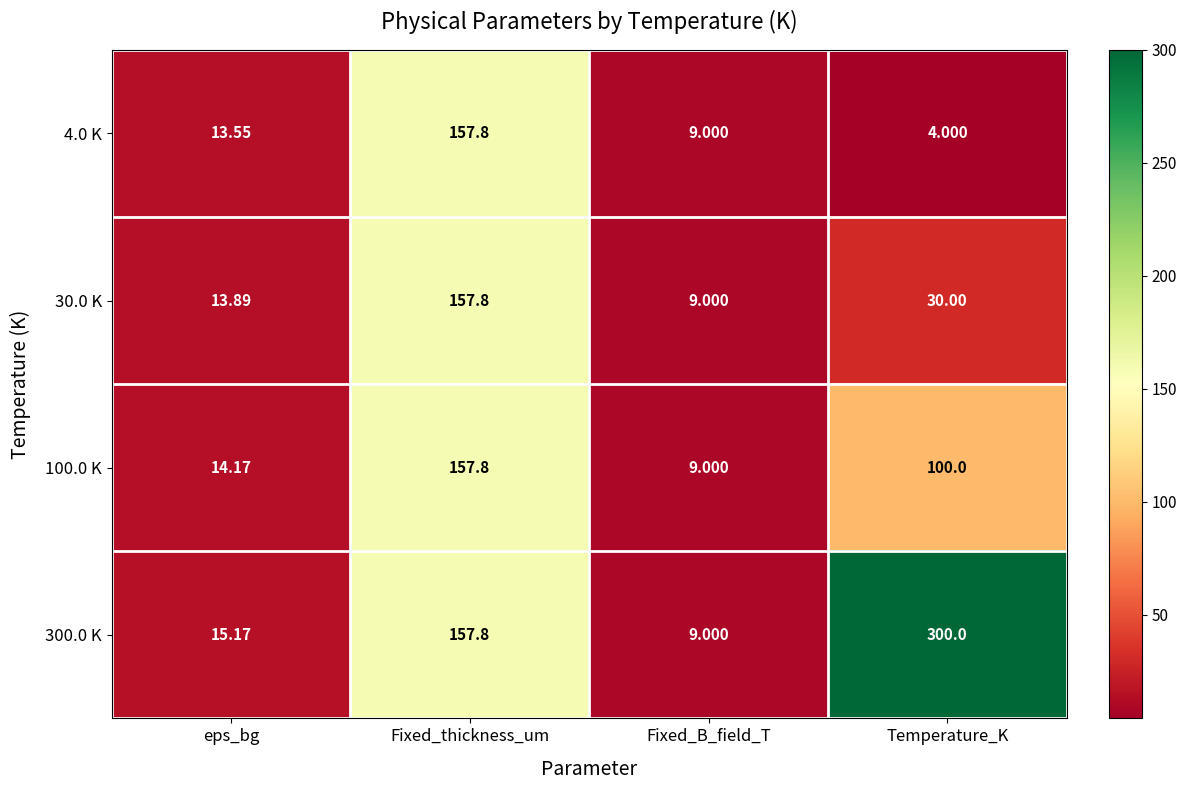

Count the number of categories in the chart.

4